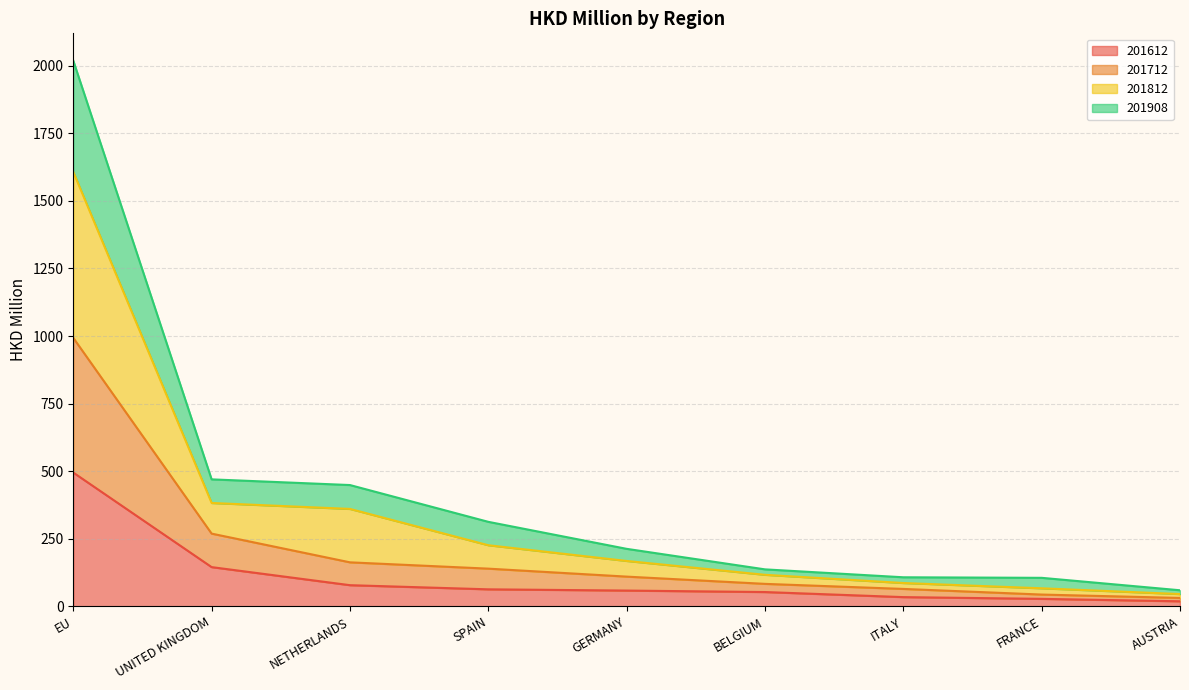

At which category is the sum across all series the highest?

EU